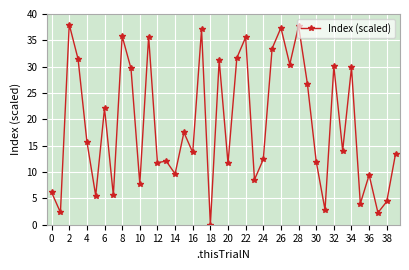

What is the difference between the maximum and minimum values?

38.0